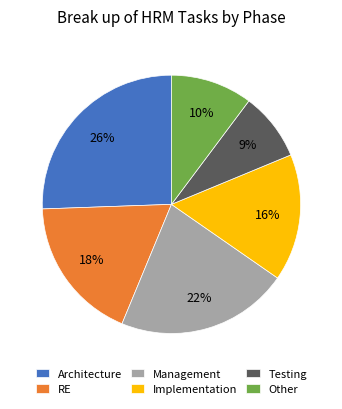

Rank the categories by value from lowest to highest.

Testing, Other, Implementation, RE, Management, Architecture